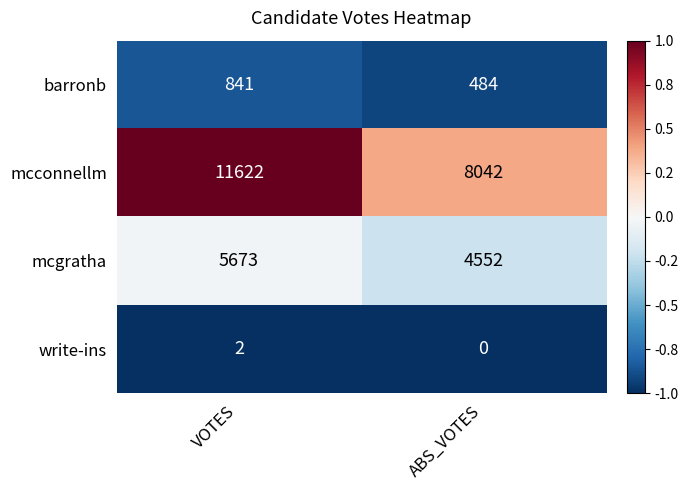

What is the sum of the mcconnellm values at VOTES and ABS_VOTES?

19664